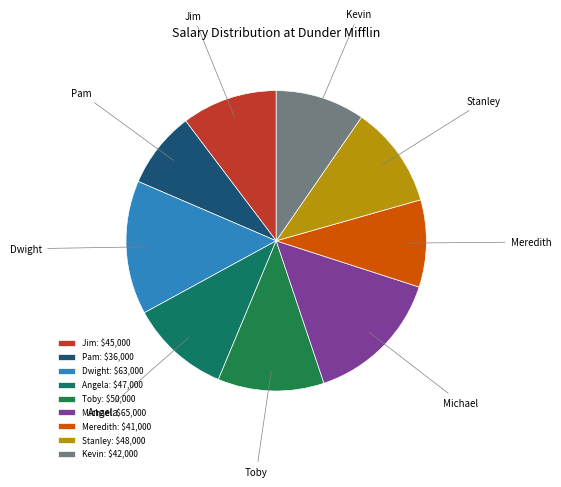

Does any single category account for the majority?

No